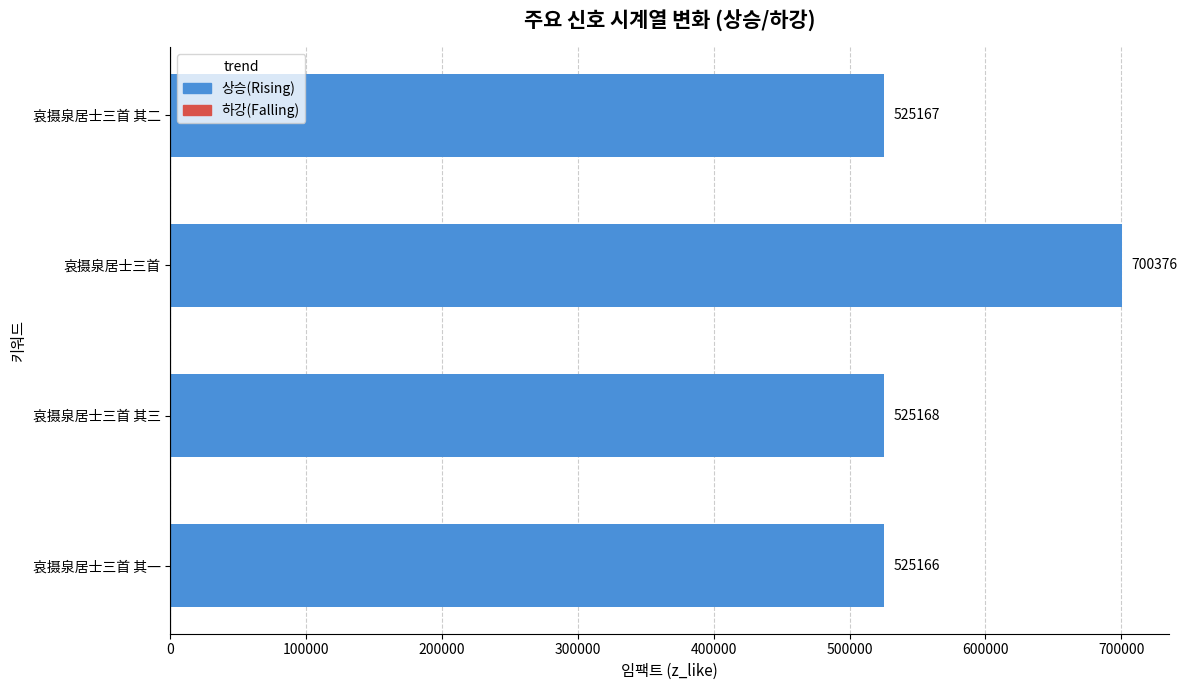

Reading bottom to top, transcribe all the data shown in this chart.

哀摄泉居士三首 其一=525166	哀摄泉居士三首 其三=525168	哀摄泉居士三首=700376	哀摄泉居士三首 其二=525167